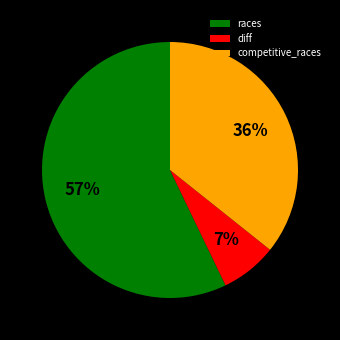

Which category accounts for the majority?

races